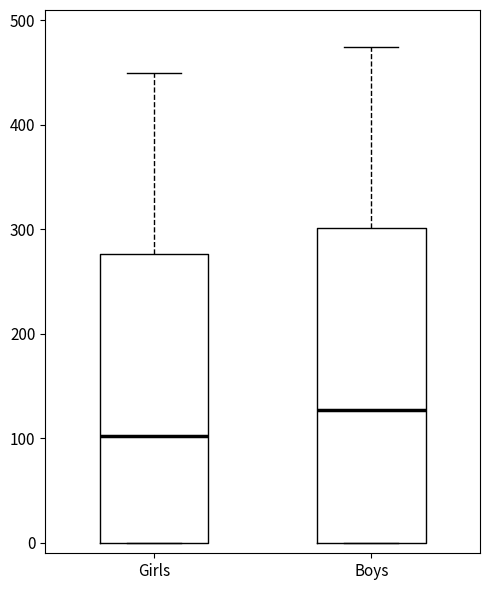

Reading left to right, transcribe this box plot: for each box, give where its median line is, the range the box spans, and where its two whiskers end, as read against the y-axis. The values are not printed on the chart, so give them approximately, as read against the axis.

Girls: median 100, box 0 to 280, whiskers 0 to 450
Boys: median 130, box 0 to 300, whiskers 0 to 480